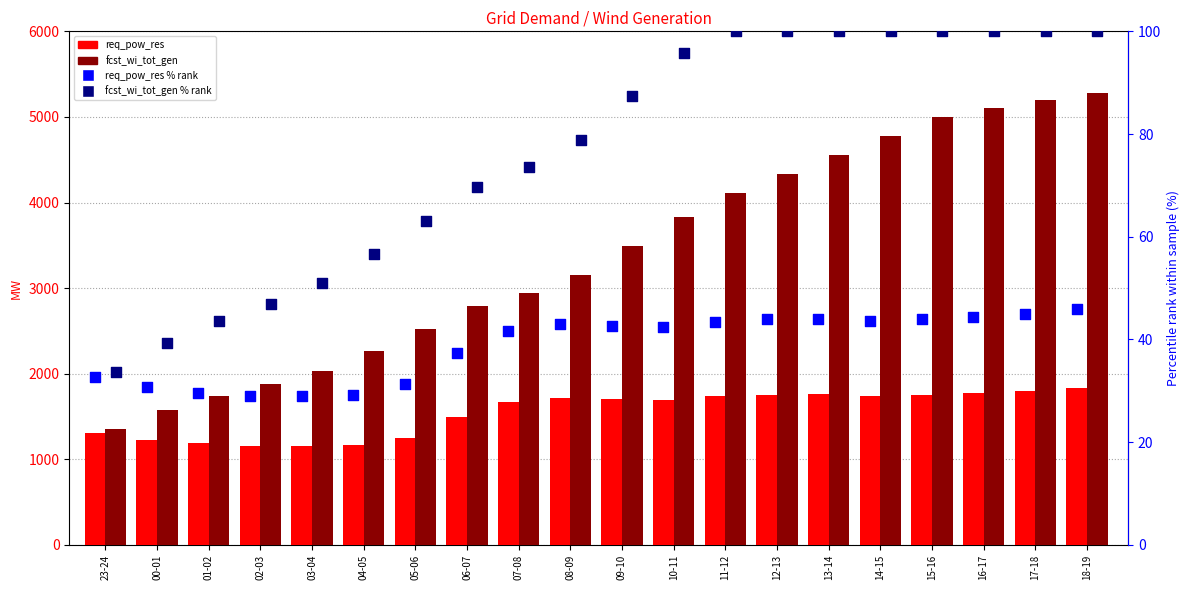

What is the total value across all series at 06-07?

4390.1